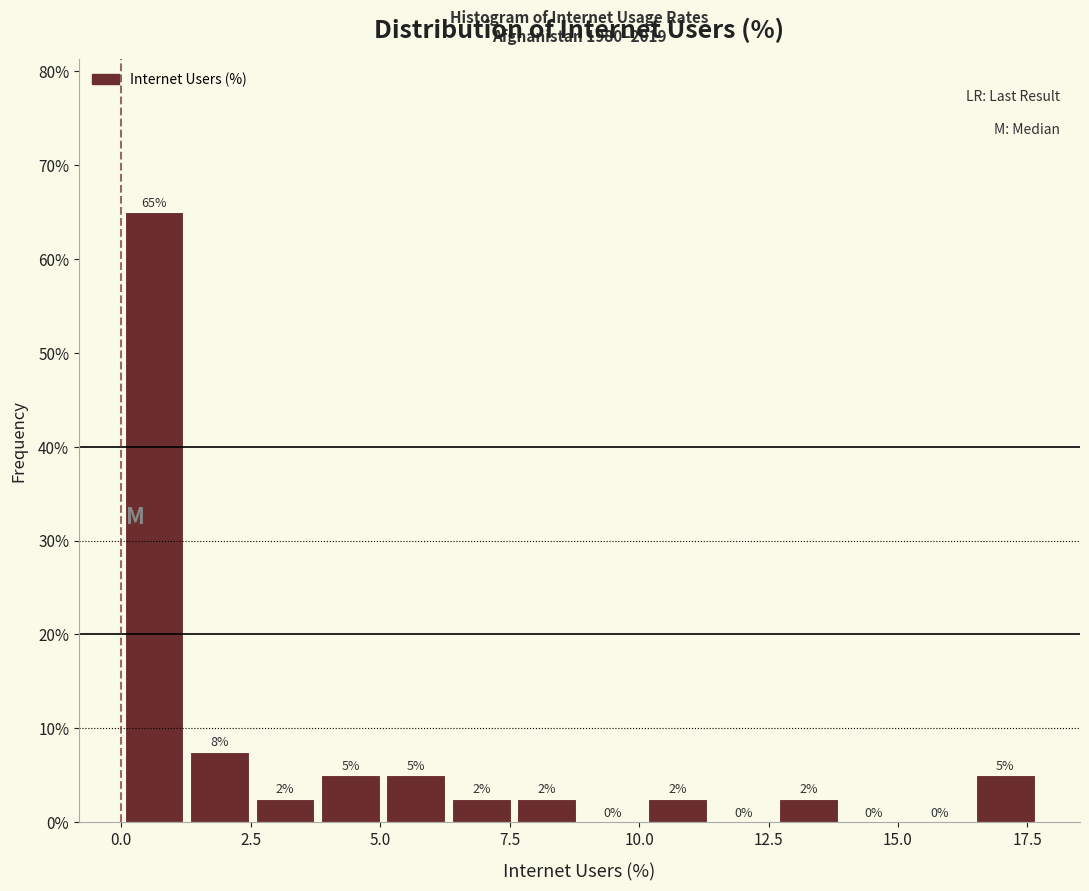

Around what value on the x-axis is the tallest bar? Give the approximate position of its centre, as read against the axis.

0.5